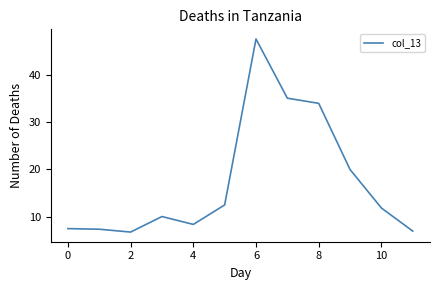

Is this an area chart (filled region under the line)?

No